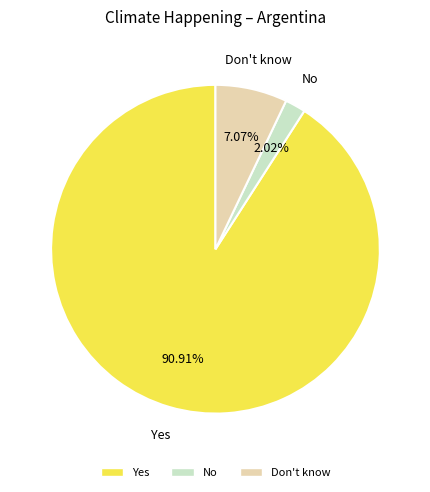

Does any single category account for the majority?

Yes